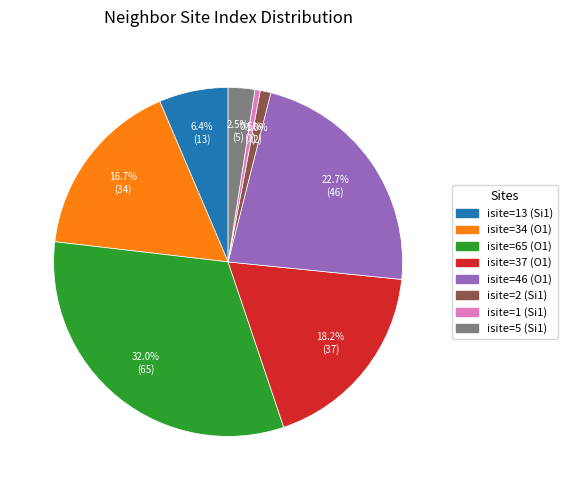

To the nearest percent, what is the average slice percentage?

12%